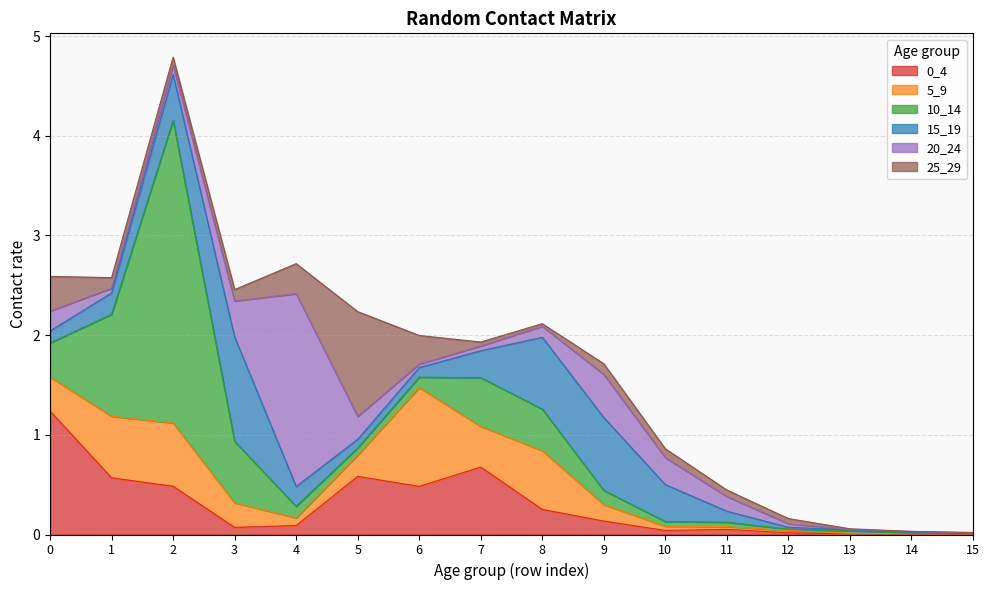

At which category is the sum across all series the highest?

2